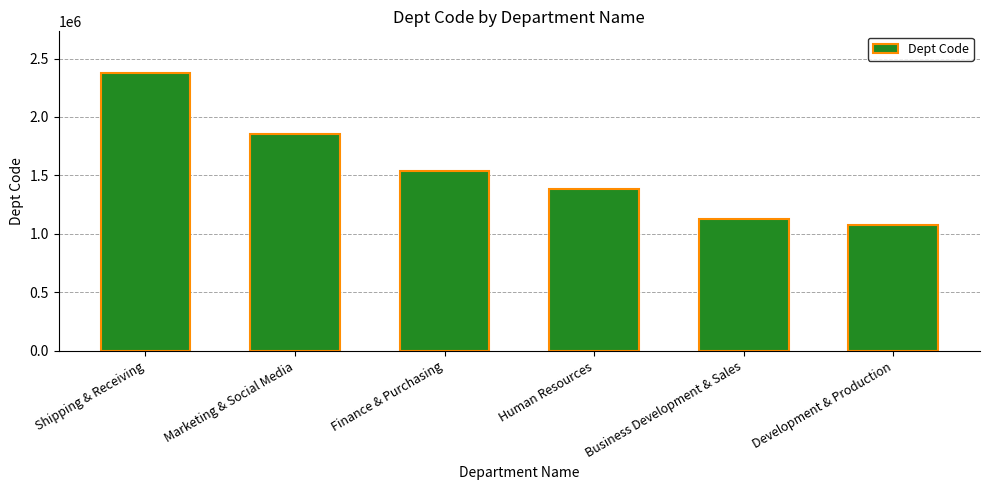

How many data points are less than 1534042?

3